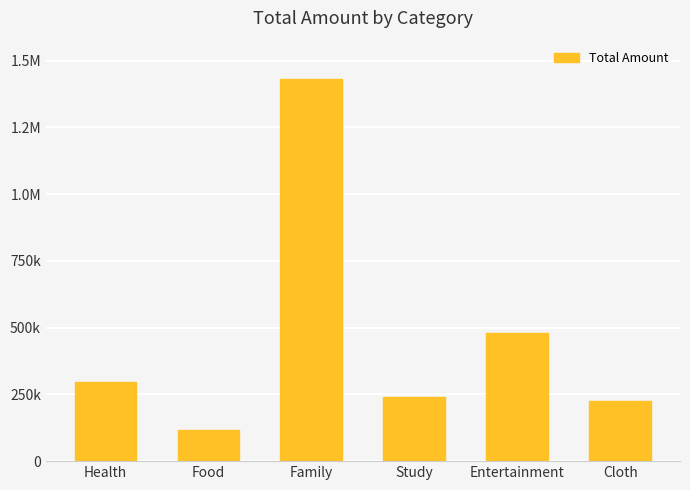

Which label corresponds to the largest value in the chart?

Family